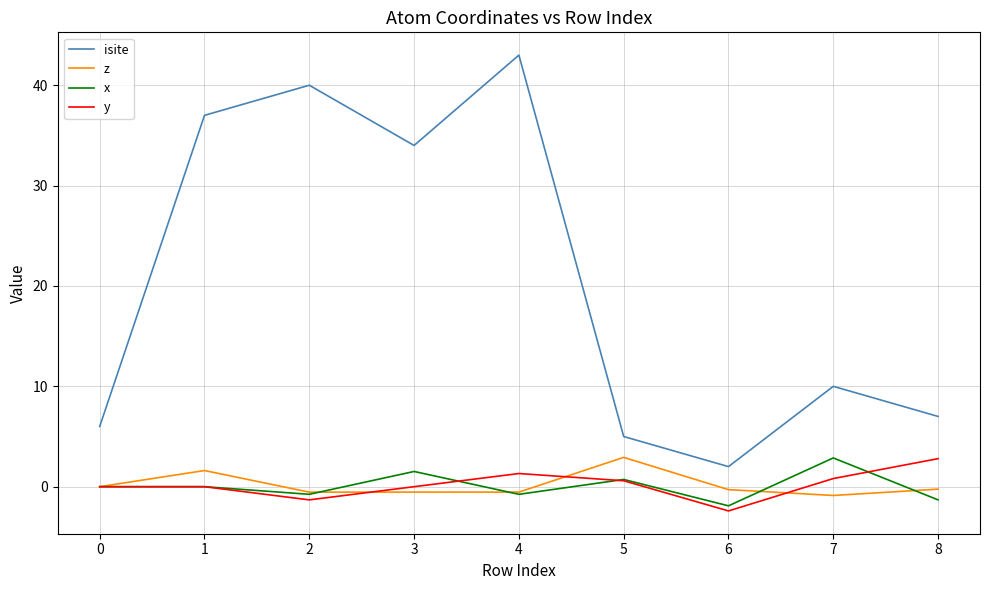

At 7, list the series in order from smallest to largest.

z, y, x, isite